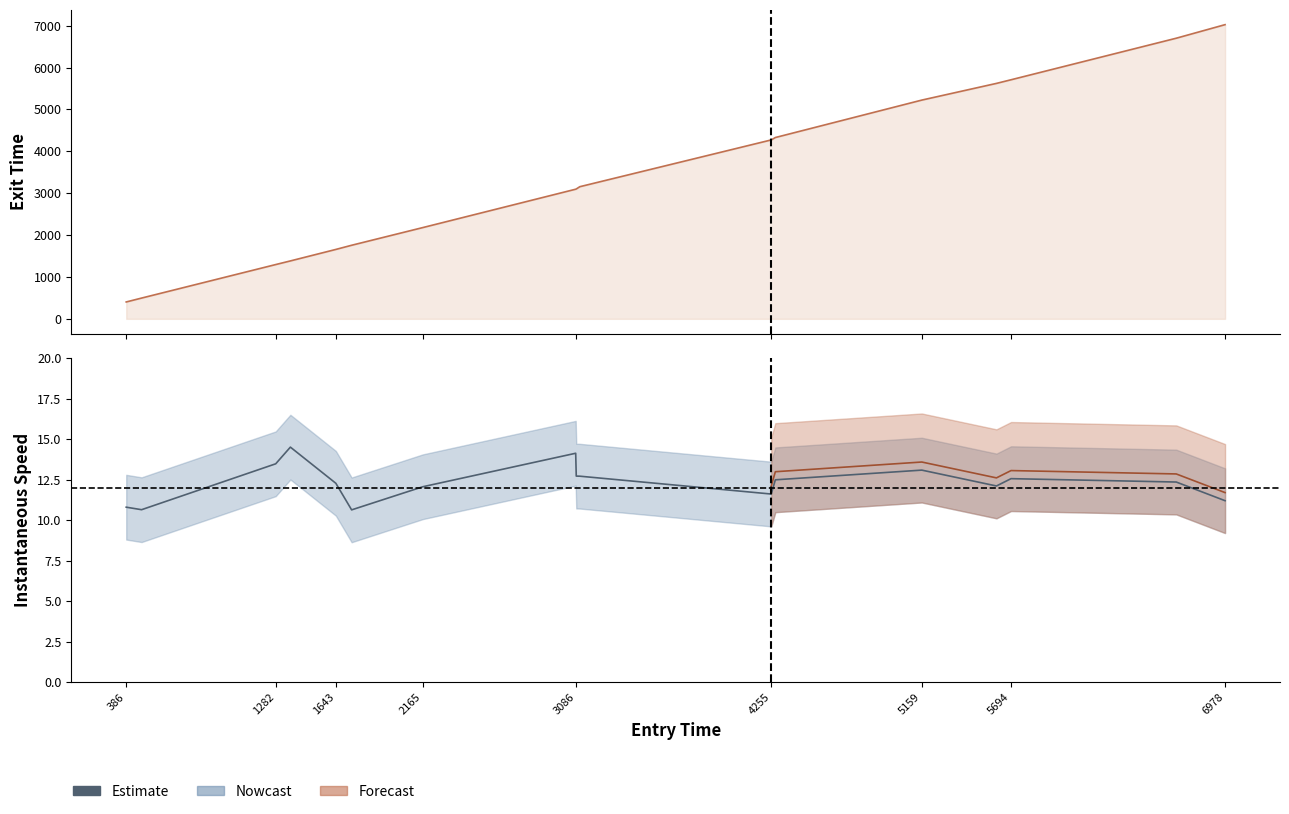

Which series has the largest range (max minus min)?

exit